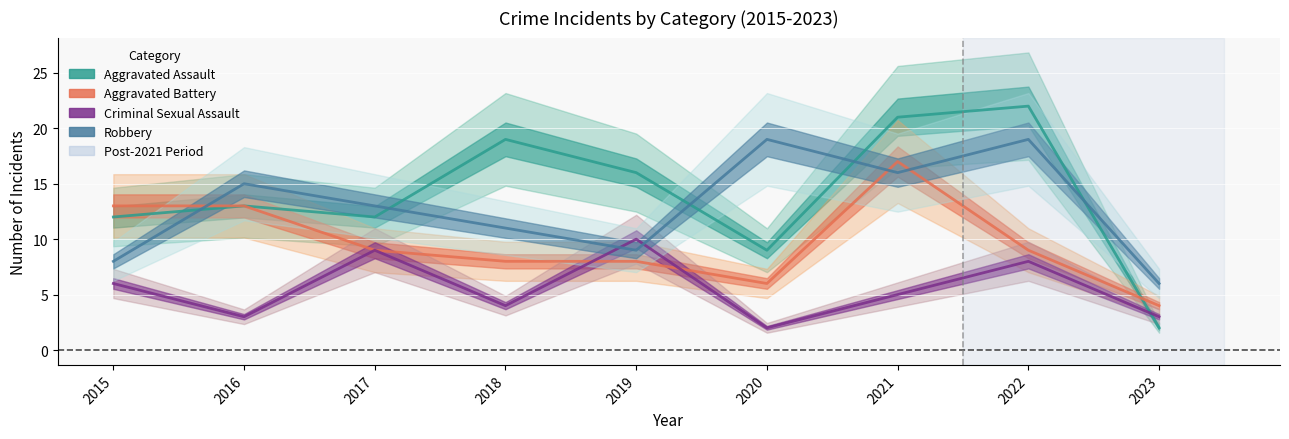

What are all the series names shown in the legend?

Aggravated Assault, Aggravated Battery, Criminal Sexual Assault, Robbery